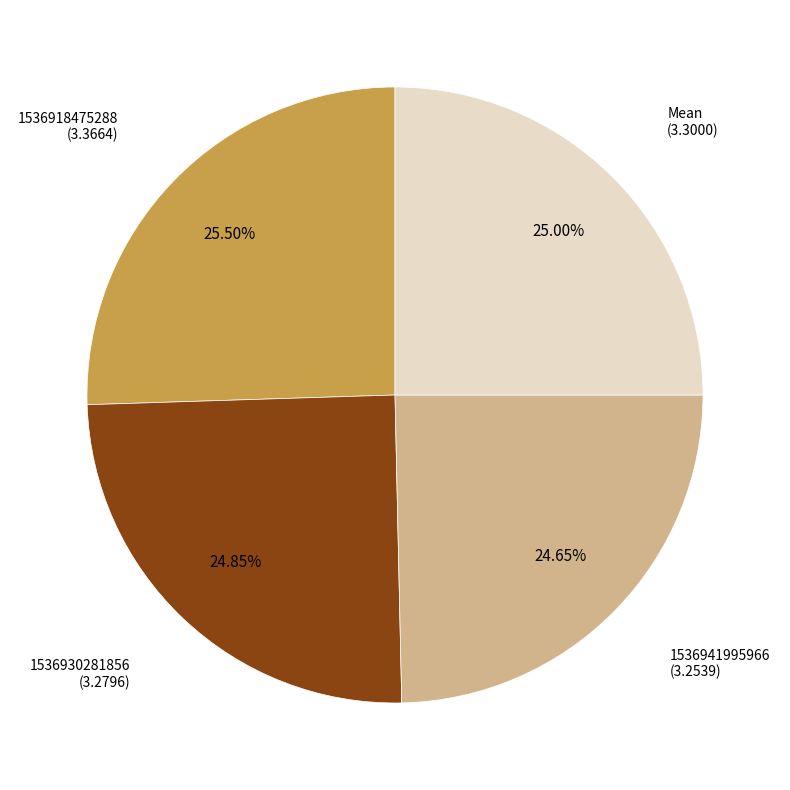

What is the ratio of the value at 1536930281856 to the value at 1536941995966?

1.0